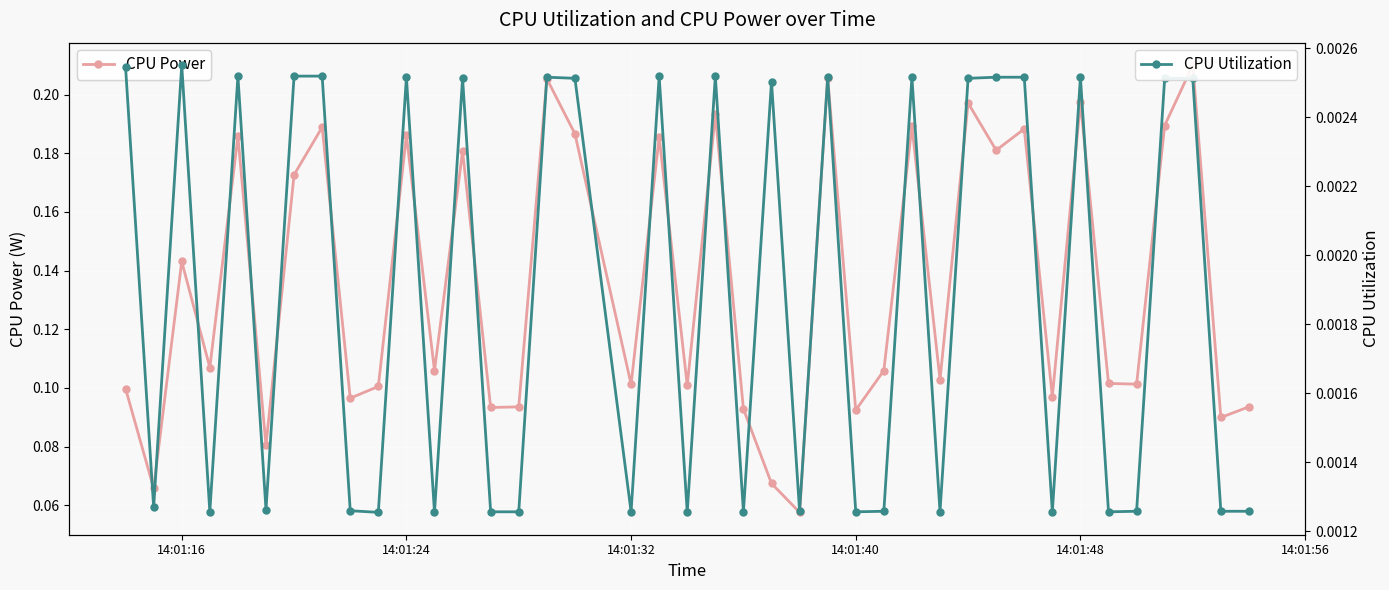

What is the difference between the maximum and minimum values in the CPU Power series?

0.2